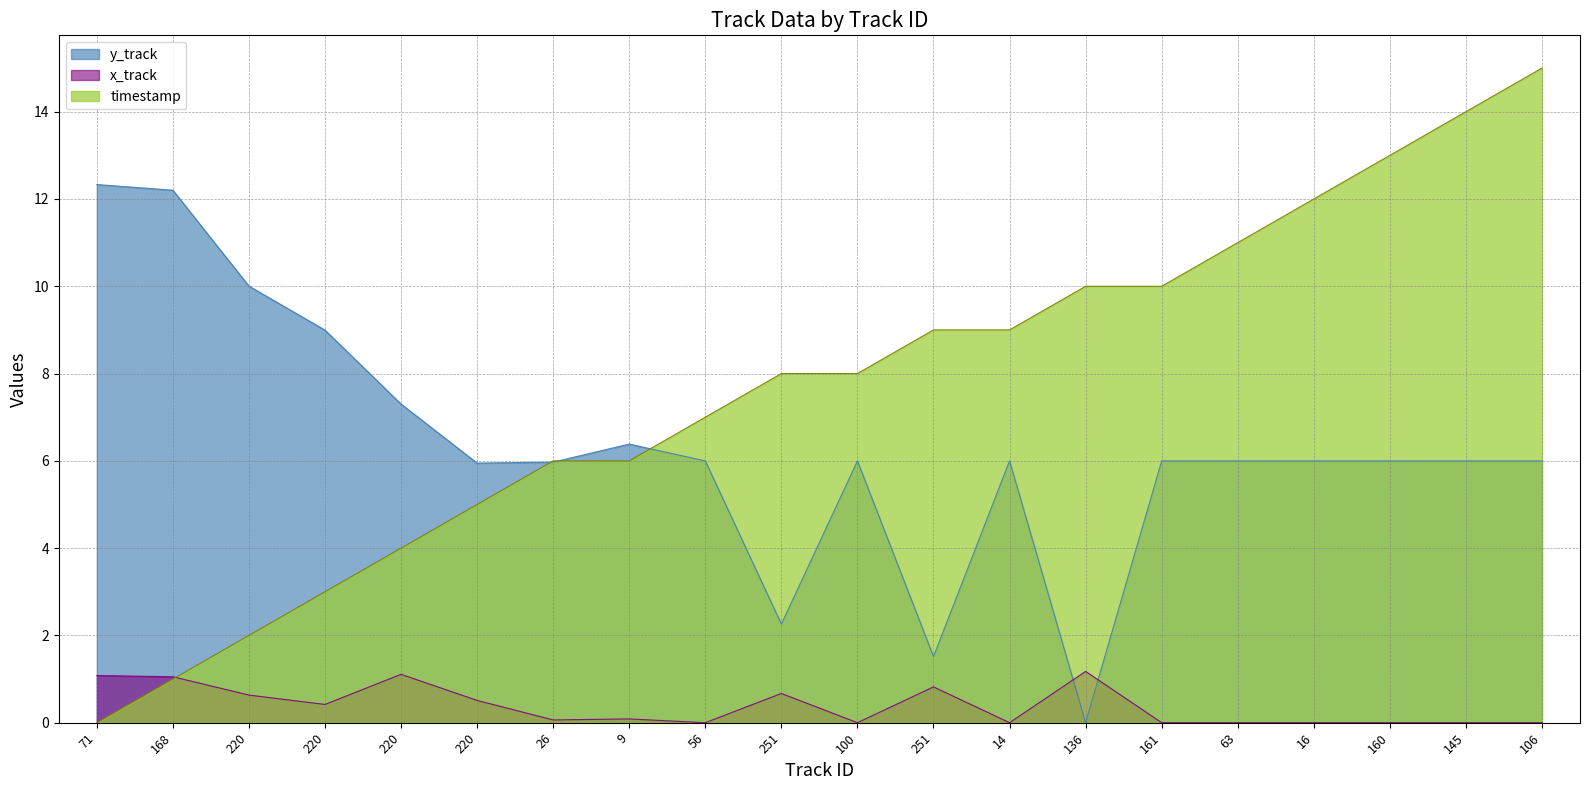

True or false: y_track has more than 1 interior local peaks.

True